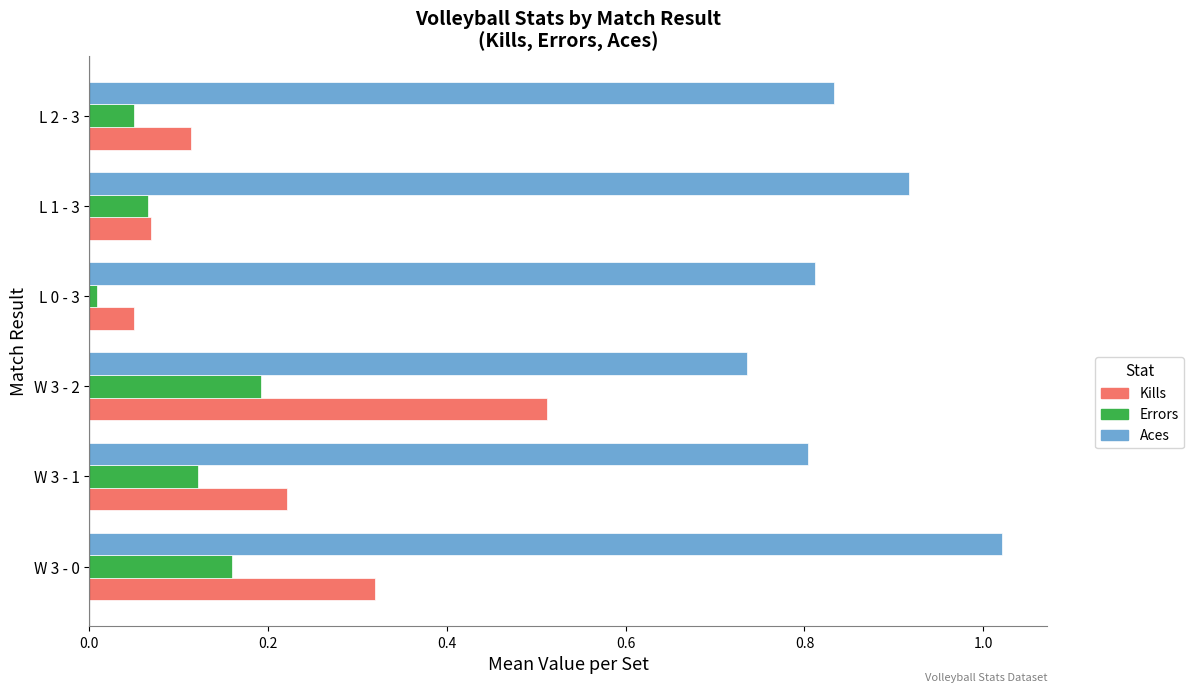

True or false: Aces has a value of 0.2 at W 3 - 1.

False